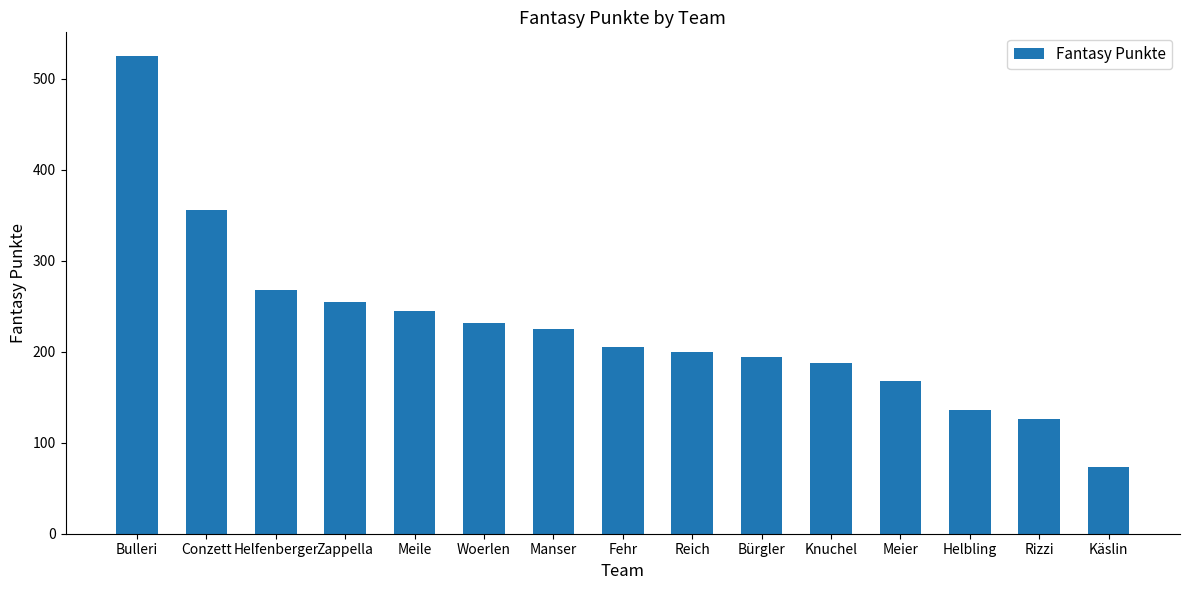

What position from the left is Rizzi?

14